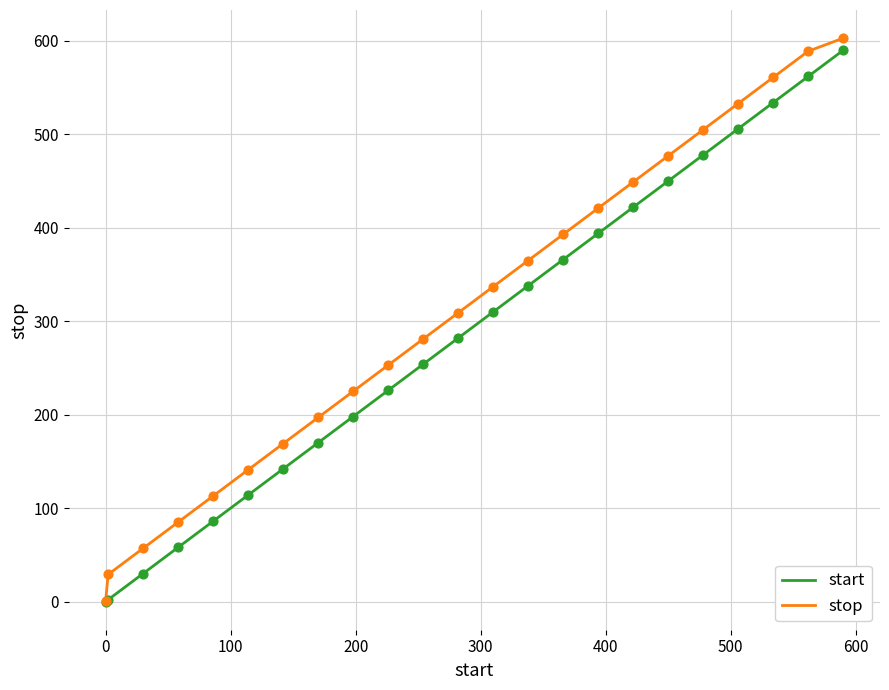

What is the greatest value displayed?

603